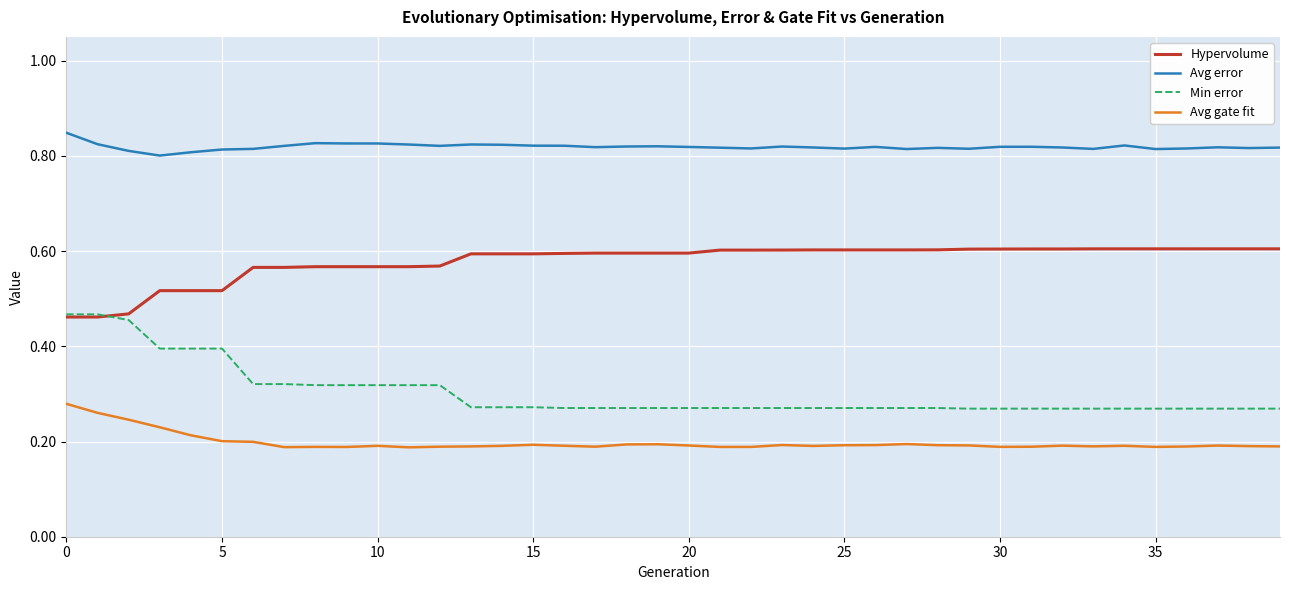

Which series has the widest spread of values?

Min error